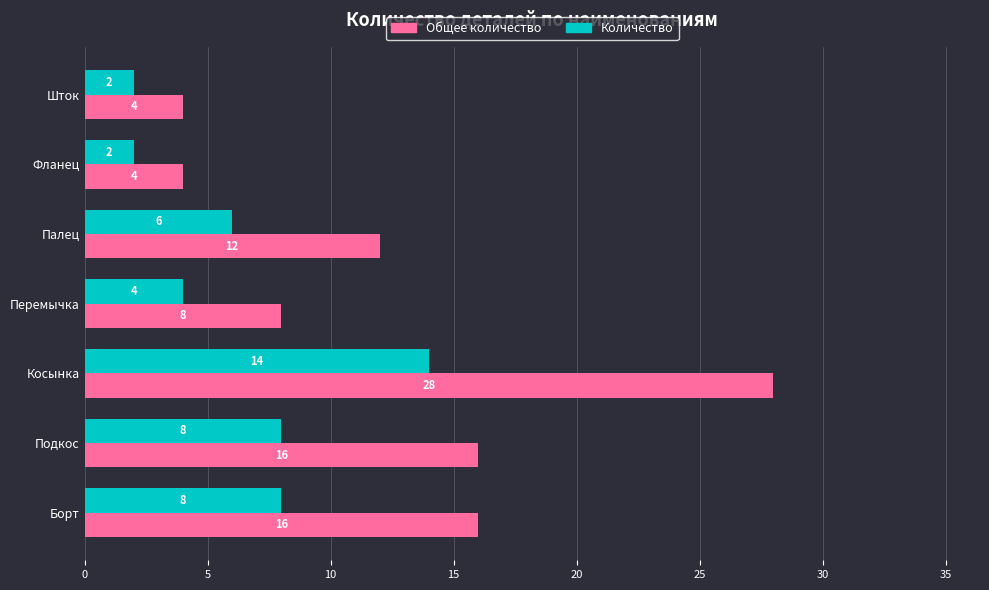

The Общее количество series shows 21 at Палец. True or false?

False